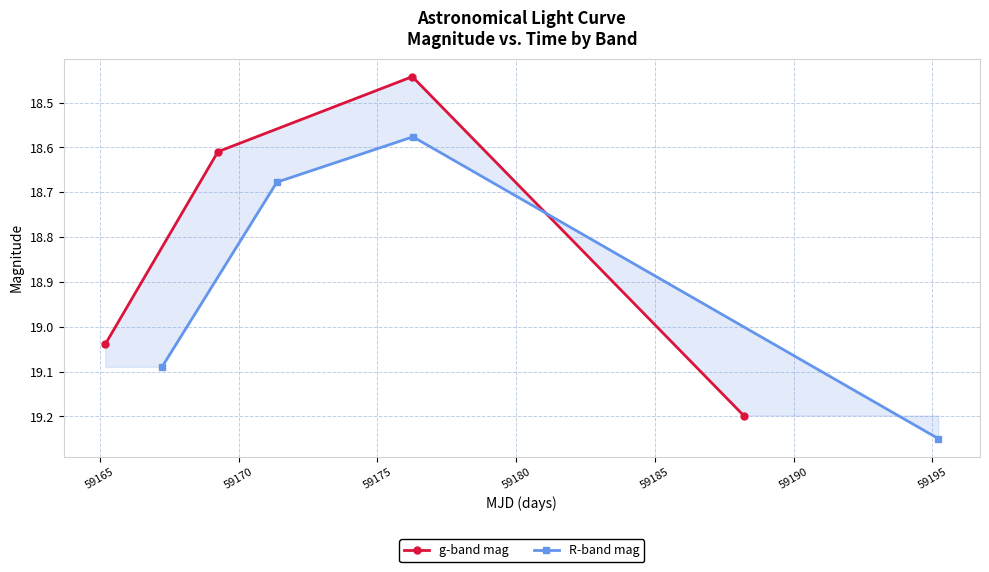

True or false: R-band mag has a value of 12.1 at 59175.

False